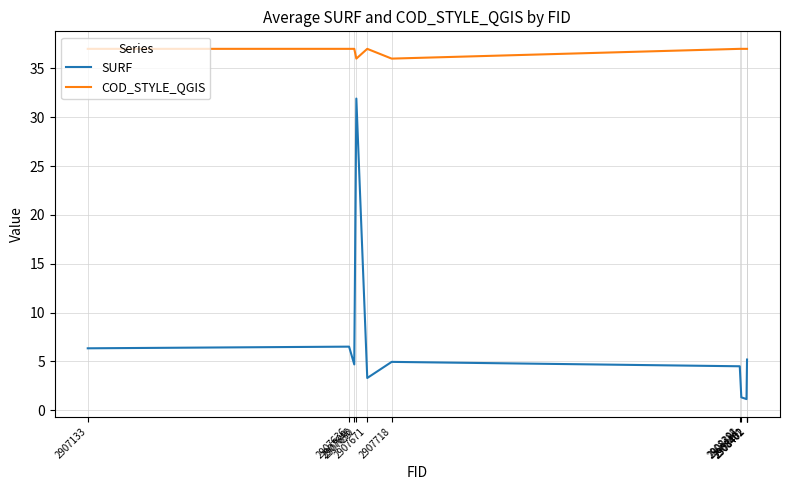

Which series has the largest range (max minus min)?

SURF